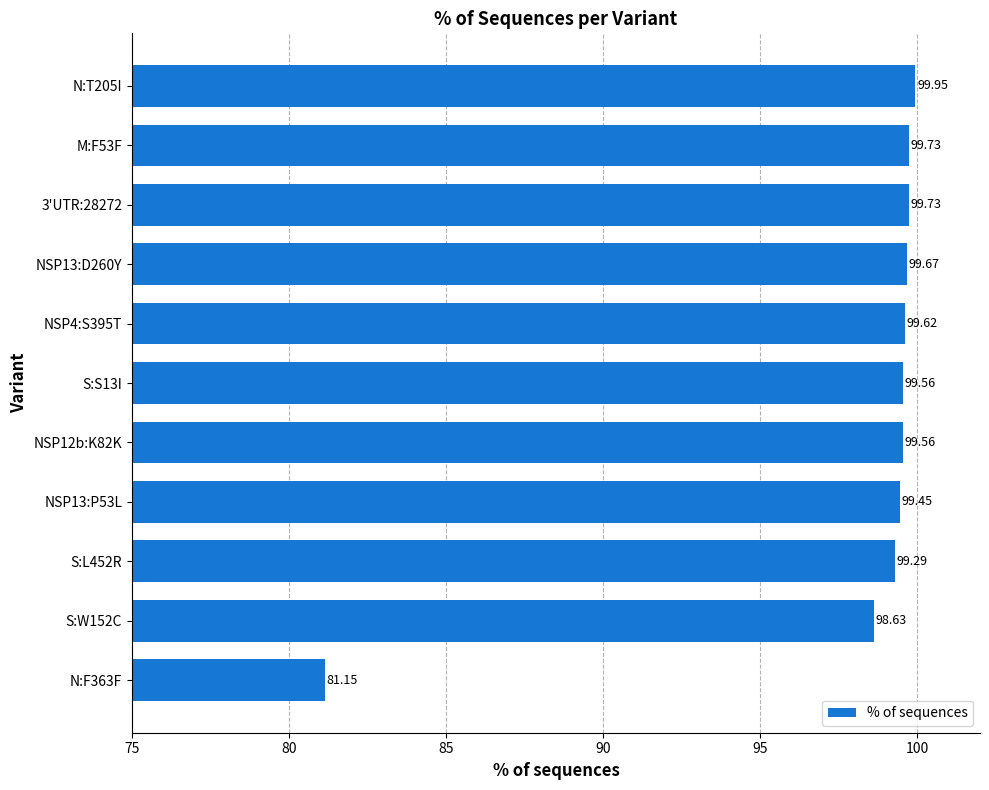

Between S:L452R and N:F363F, which is larger?

S:L452R